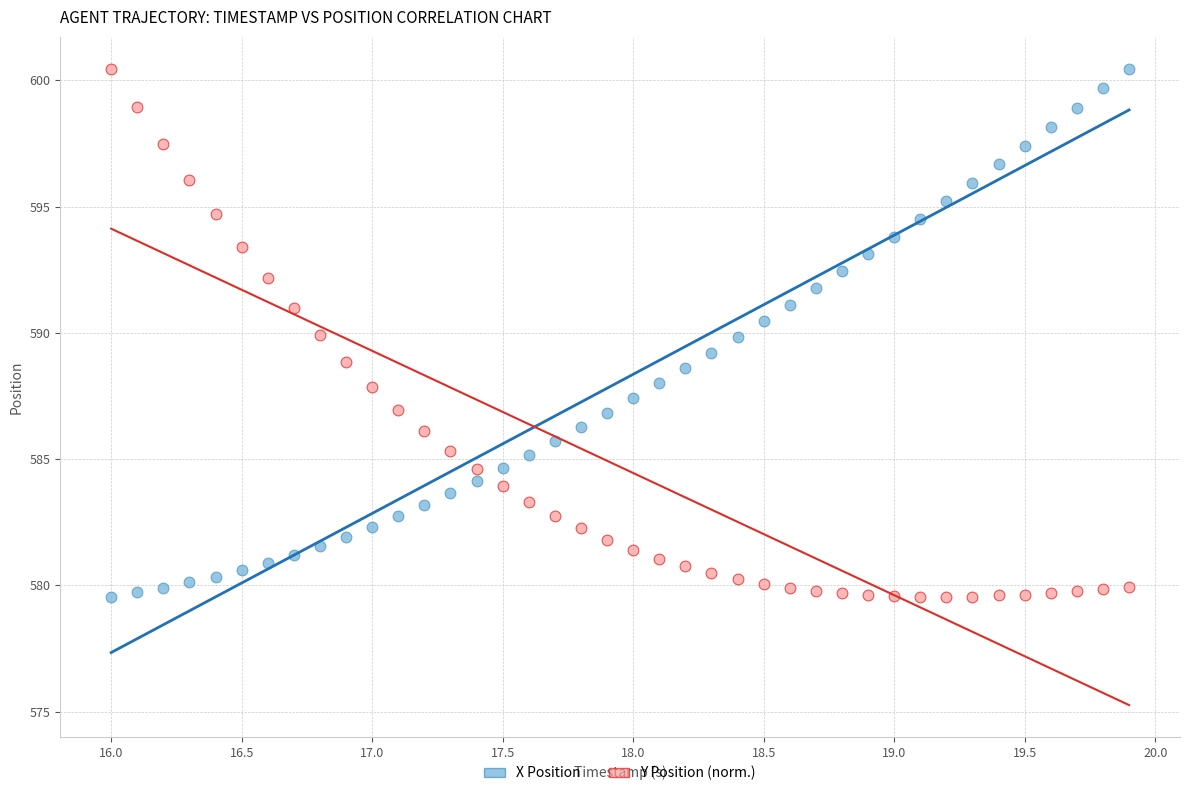

Across all data points, what is the range of Y values (max minus min)?

20.9